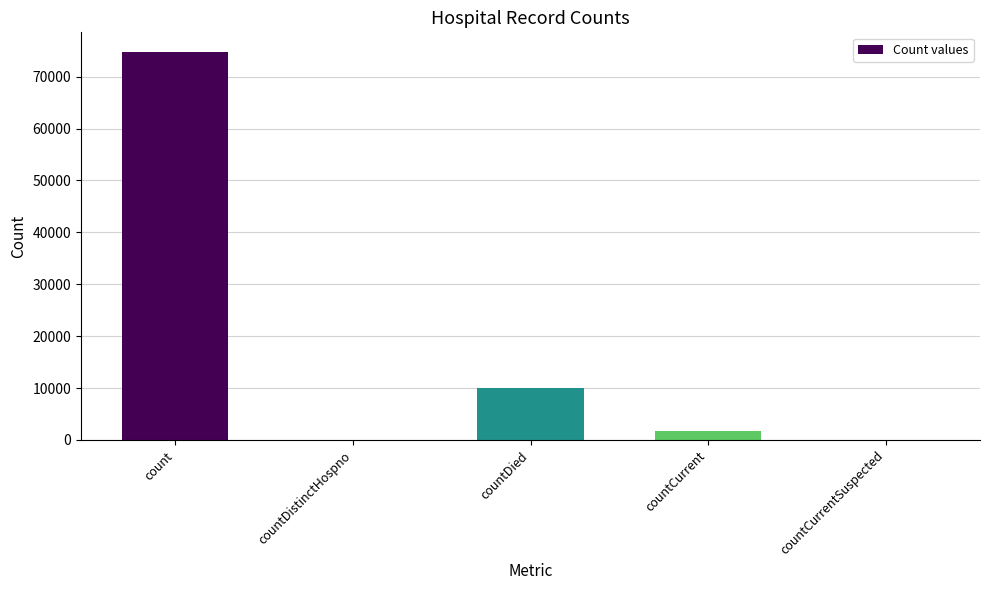

What is the sum of all values?

86477